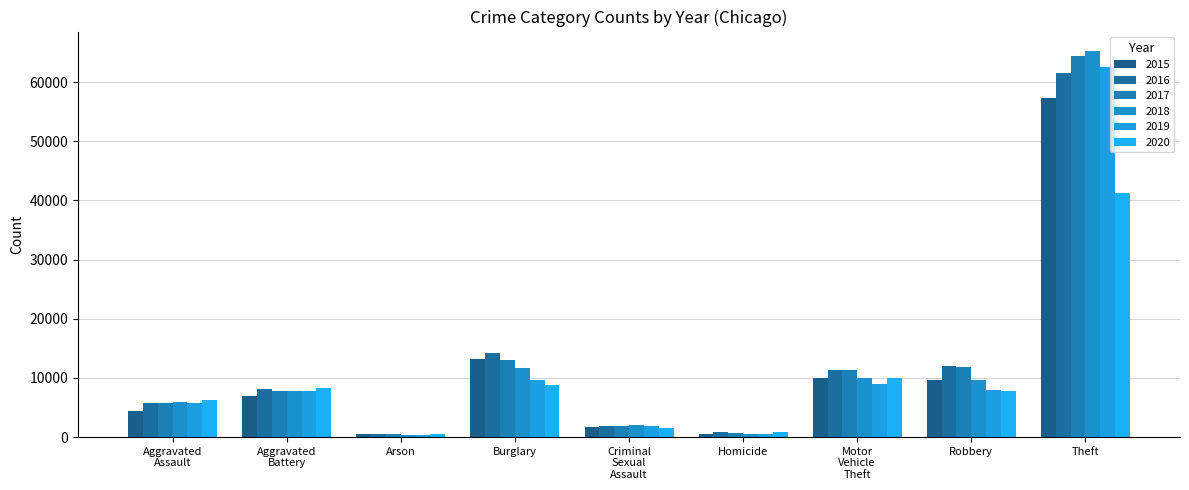

Reading left to right, transcribe all the data shown in this chart.

2015: Aggravated
Assault=4480	Aggravated
Battery=7018	Arson=448	Burglary=13184	Criminal
Sexual
Assault=1673	Homicide=496	Motor
Vehicle
Theft=10068	Robbery=9638	Theft=57350
2016: Aggravated
Assault=5712	Aggravated
Battery=8085	Arson=515	Burglary=14289	Criminal
Sexual
Assault=1821	Homicide=786	Motor
Vehicle
Theft=11286	Robbery=11960	Theft=61619
2017: Aggravated
Assault=5793	Aggravated
Battery=7845	Arson=444	Burglary=13001	Criminal
Sexual
Assault=1953	Homicide=672	Motor
Vehicle
Theft=11380	Robbery=11880	Theft=64381
2018: Aggravated
Assault=6001	Aggravated
Battery=7734	Arson=373	Burglary=11746	Criminal
Sexual
Assault=1987	Homicide=589	Motor
Vehicle
Theft=9985	Robbery=9680	Theft=65286
2019: Aggravated
Assault=5841	Aggravated
Battery=7857	Arson=376	Burglary=9639	Criminal
Sexual
Assault=1882	Homicide=498	Motor
Vehicle
Theft=8977	Robbery=7994	Theft=62491
2020: Aggravated
Assault=6263	Aggravated
Battery=8319	Arson=588	Burglary=8757	Criminal
Sexual
Assault=1457	Homicide=787	Motor
Vehicle
Theft=9956	Robbery=7855	Theft=41318